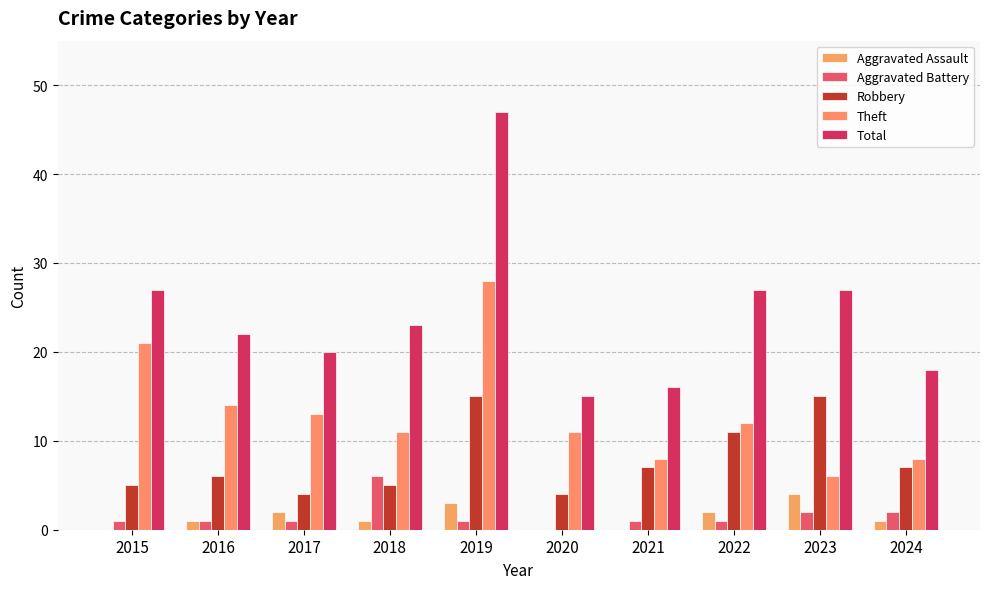

Which series has the widest spread of values?

Total